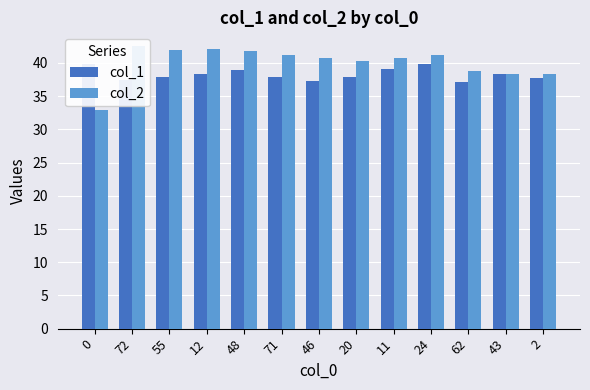

Which series changed the most between 0 and 62?

col_2